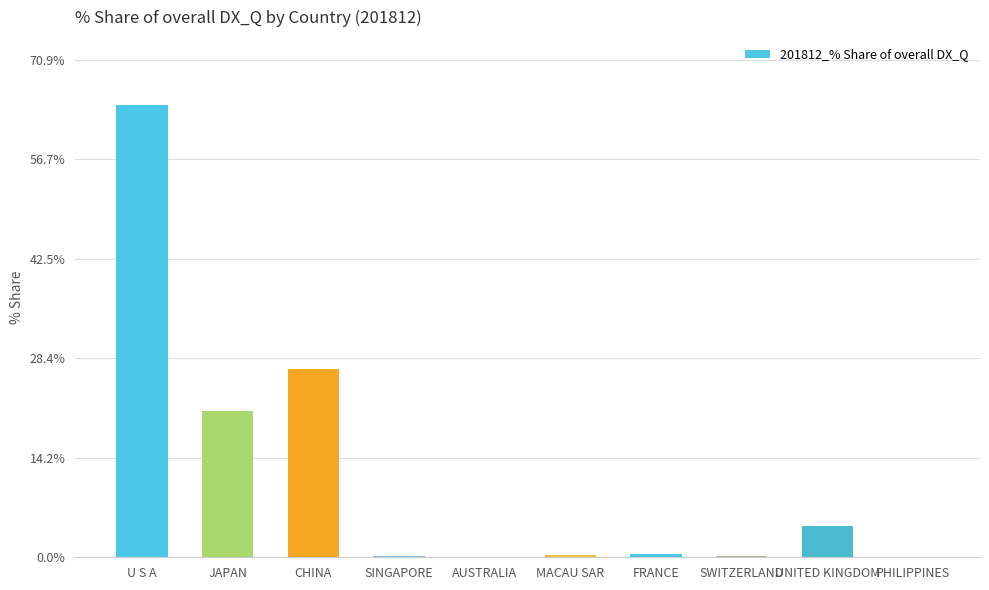

What is the sum of the values at FRANCE and SWITZERLAND?

0.7